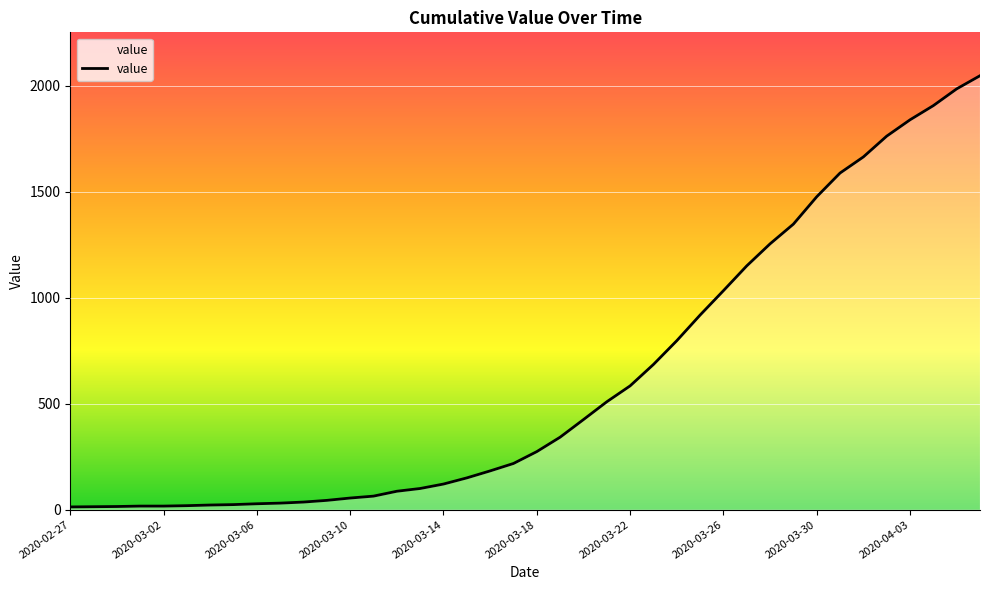

What is the maximum value shown in the chart?

2047